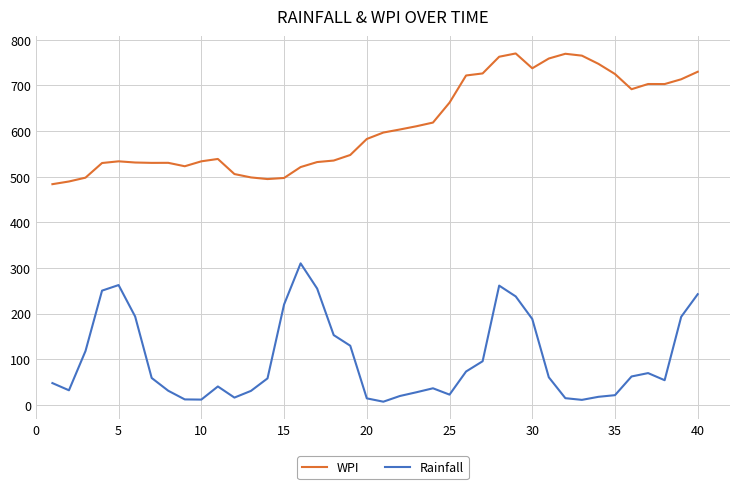

What is the greatest value displayed?

770.2